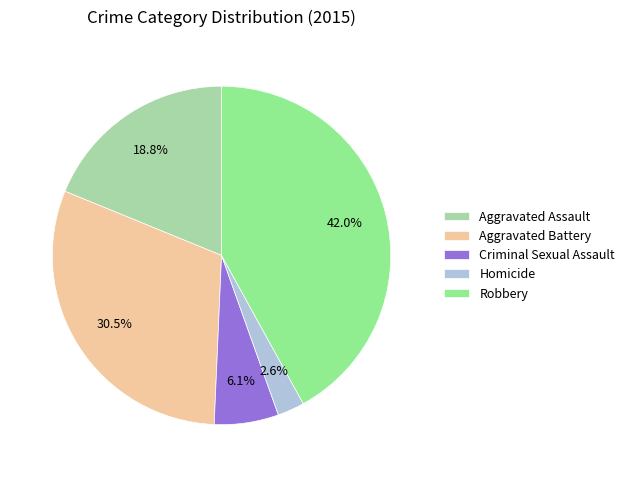

Count the number of slices in the pie.

5